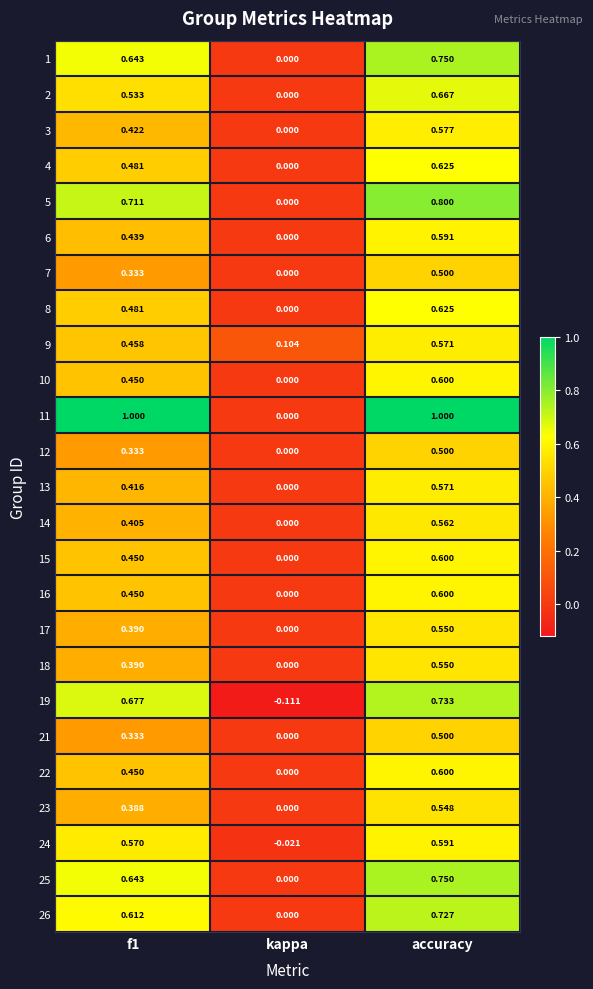

At which category is the sum across all series the highest?

accuracy